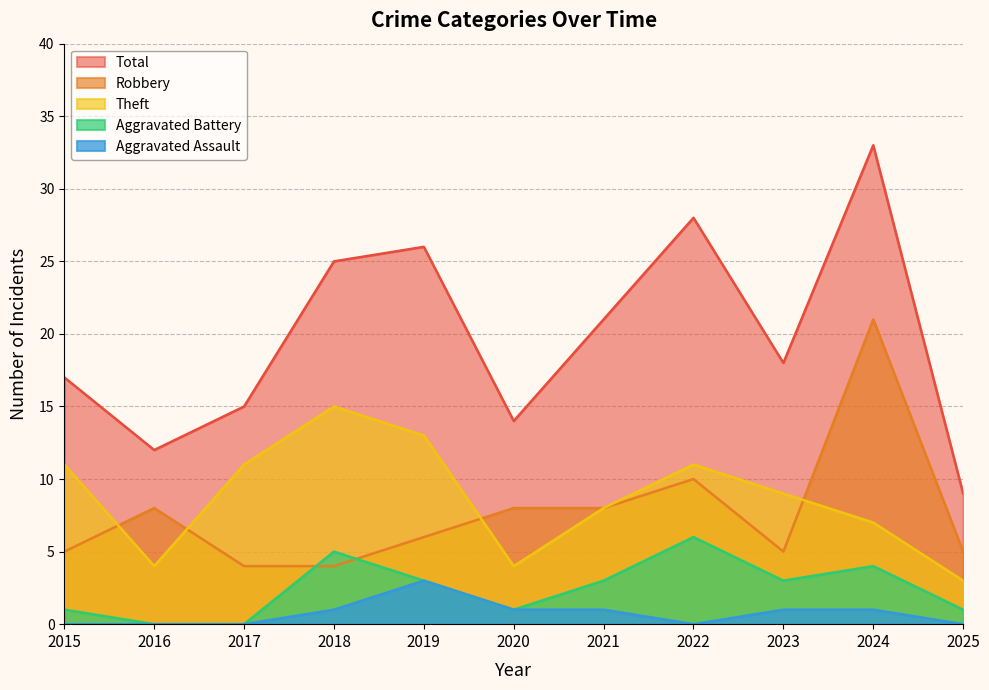

How many data points in Aggravated Battery are less than 3?

5